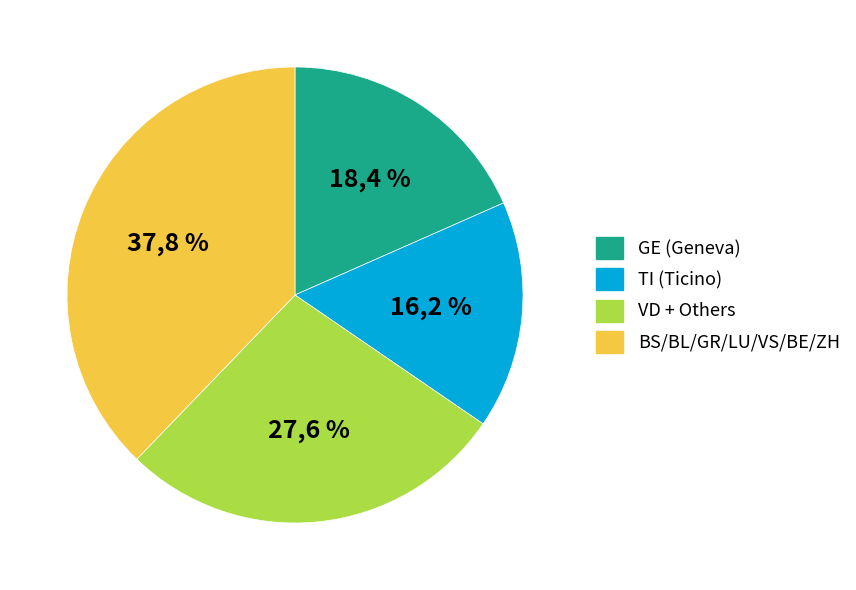

Combined, do BS and ZH account for over 50%?

No